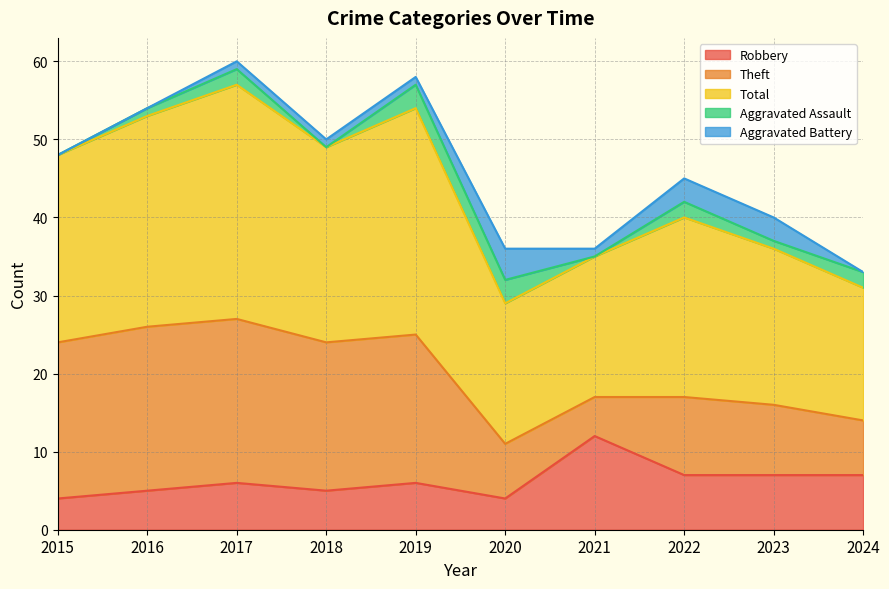

How many interior local valleys does the Total series have?

1